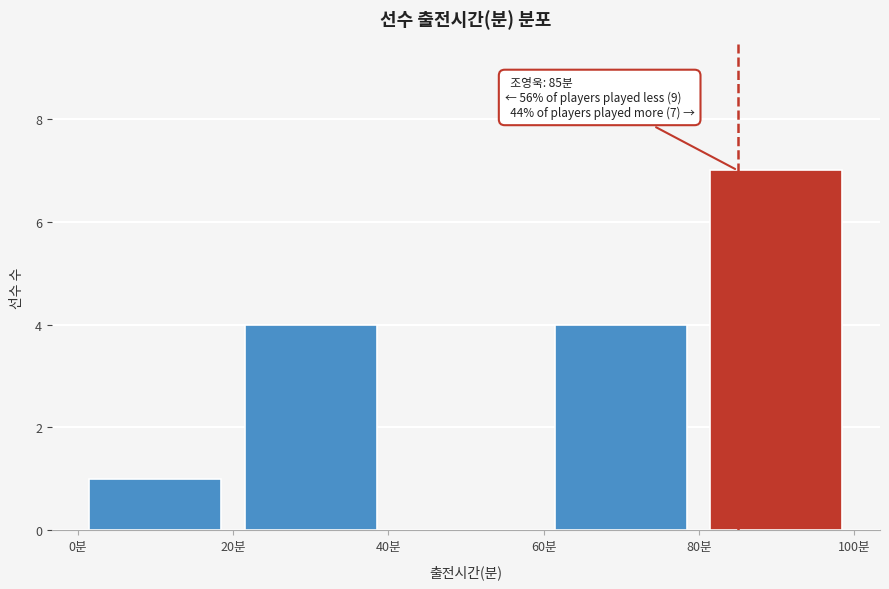

Over which range of the x-axis is the bar tallest?

80 to 100